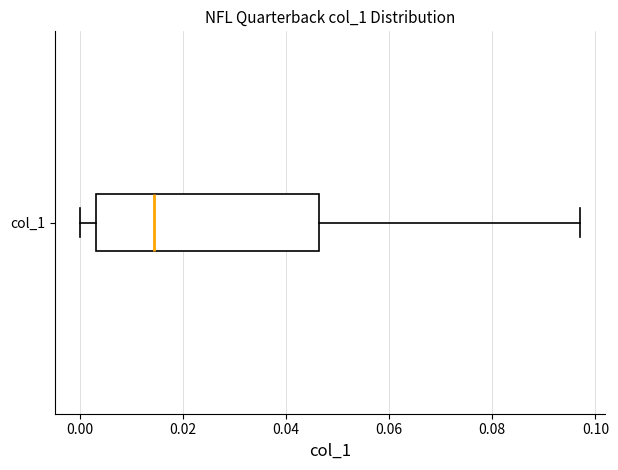

Where does the left whisker of the box for col_1 end on the x-axis? The values are not printed on the chart, so give them approximately, as read against the axis.

0.000